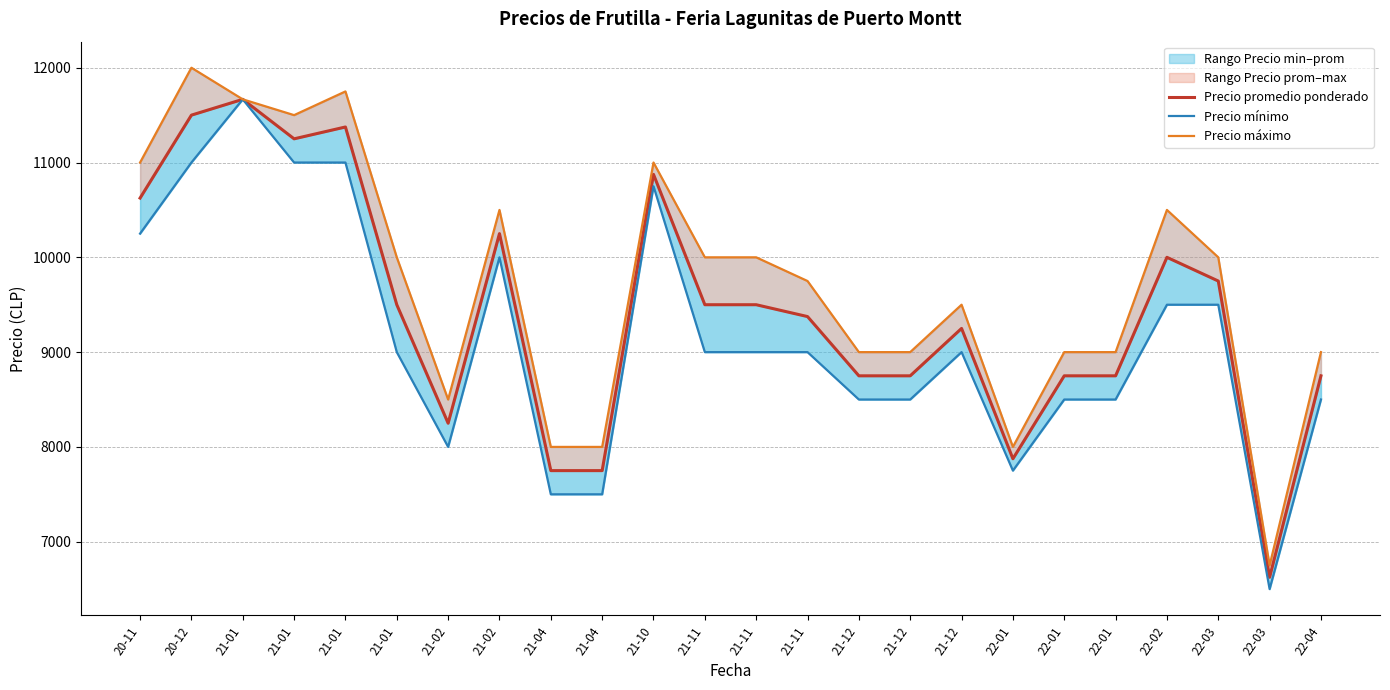

How many interior local peaks does the Precio promedio ponderado series have?

6